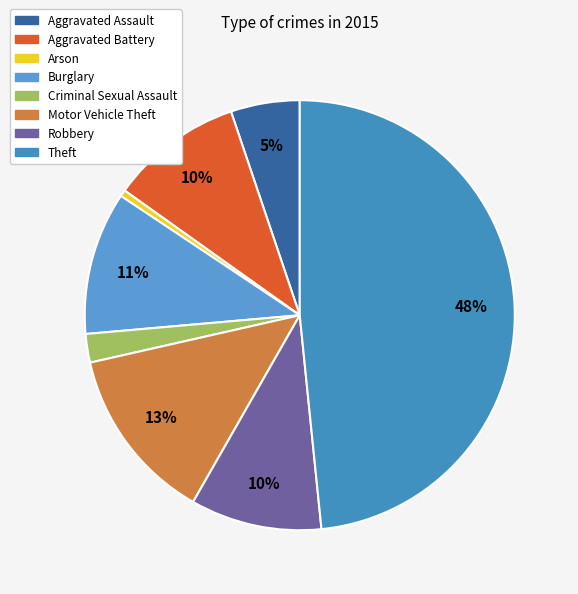

Which category has the biggest portion of the pie?

Theft